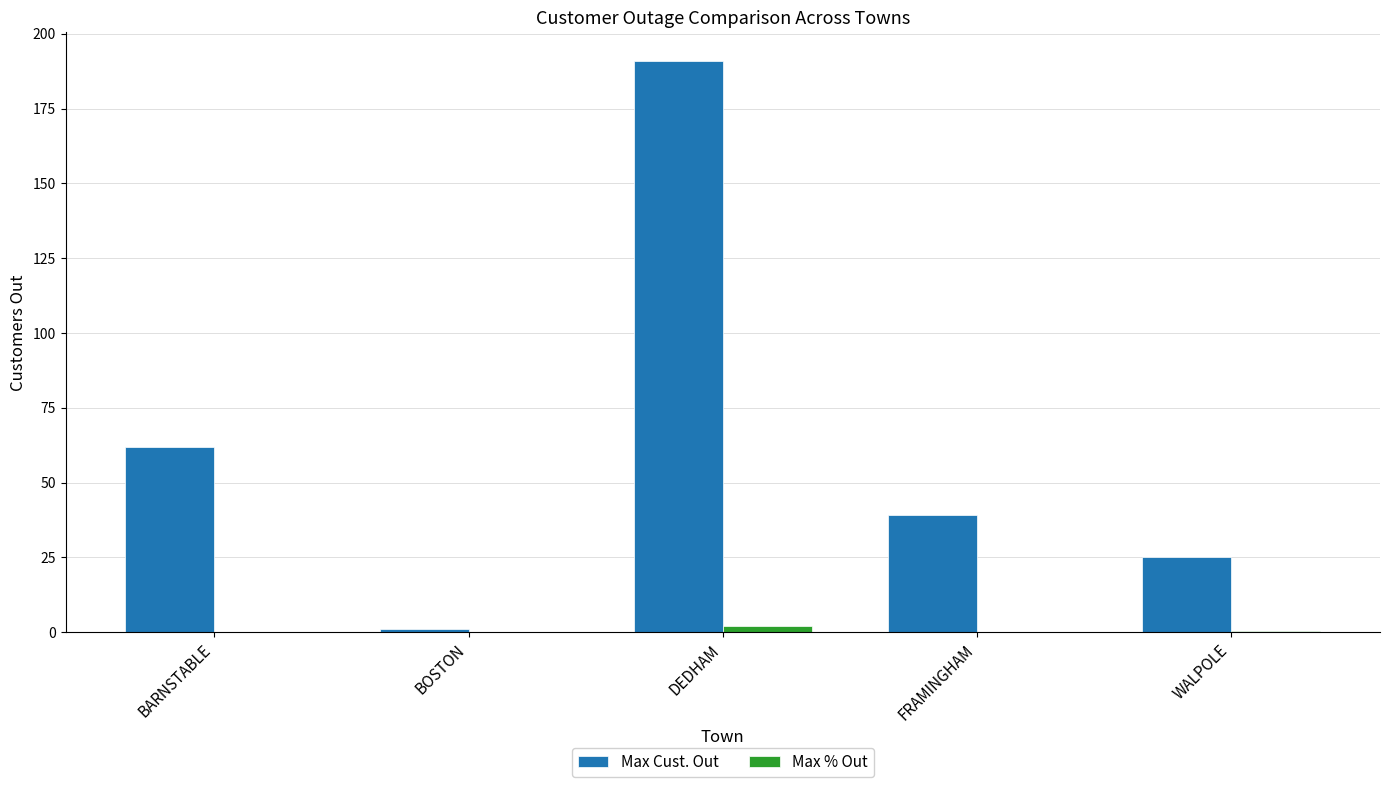

At which category does the chart reach its peak across all series?

DEDHAM